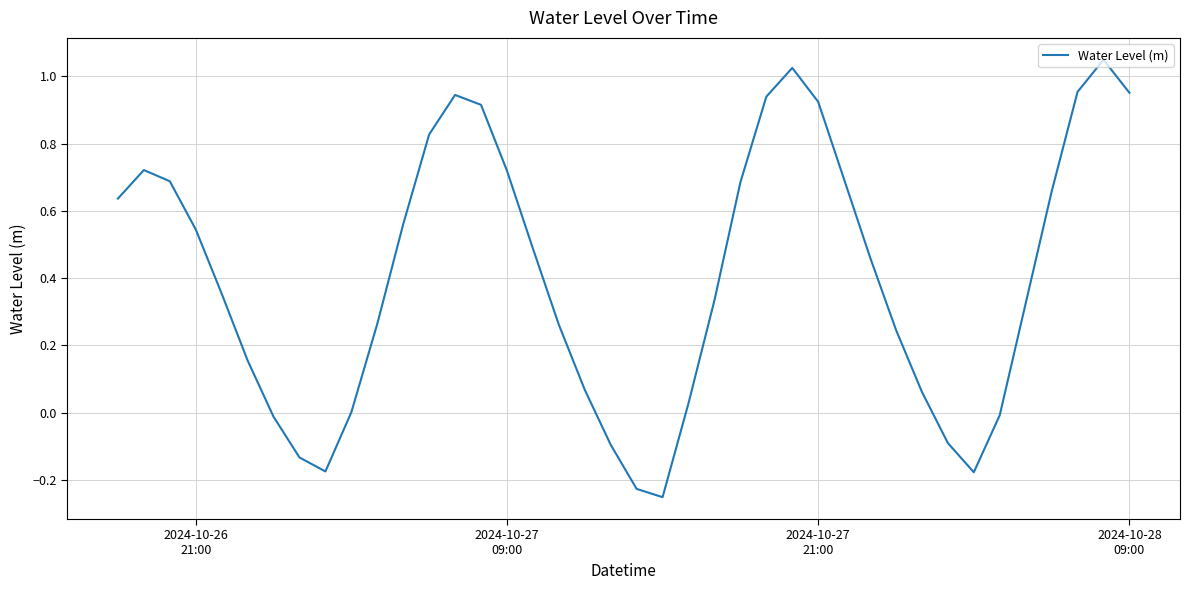

What is the difference between the maximum and minimum values?

1.3